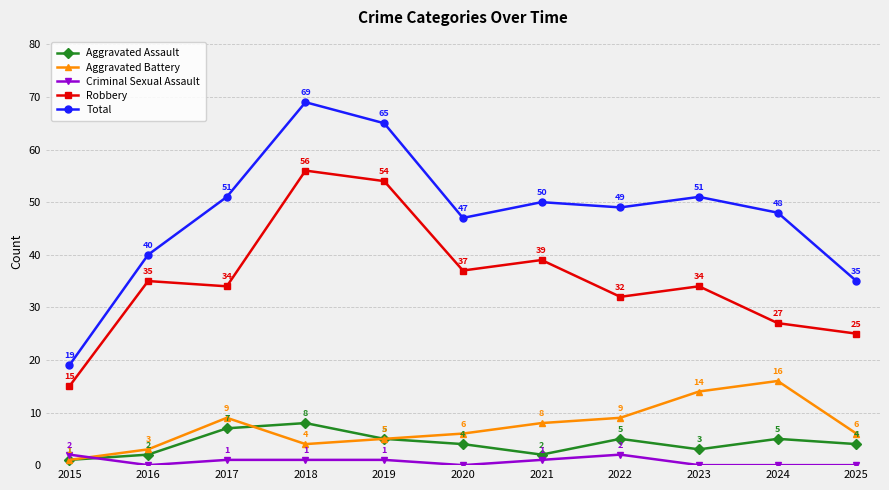

Read the Aggravated Battery value at 2020, to the nearest 10.

10